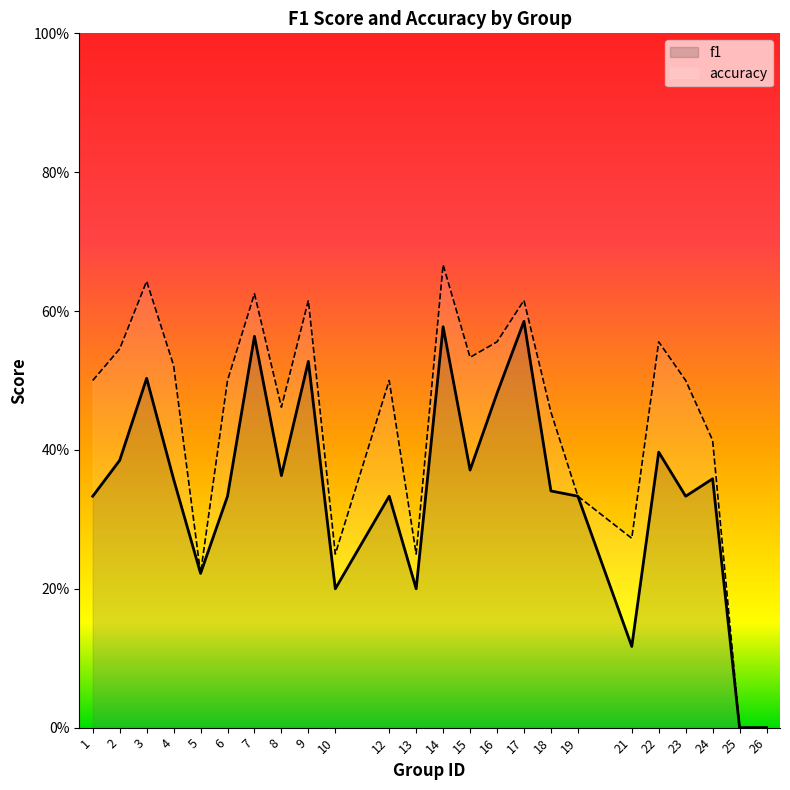

True or false: f1 and accuracy intersect in this chart.

False